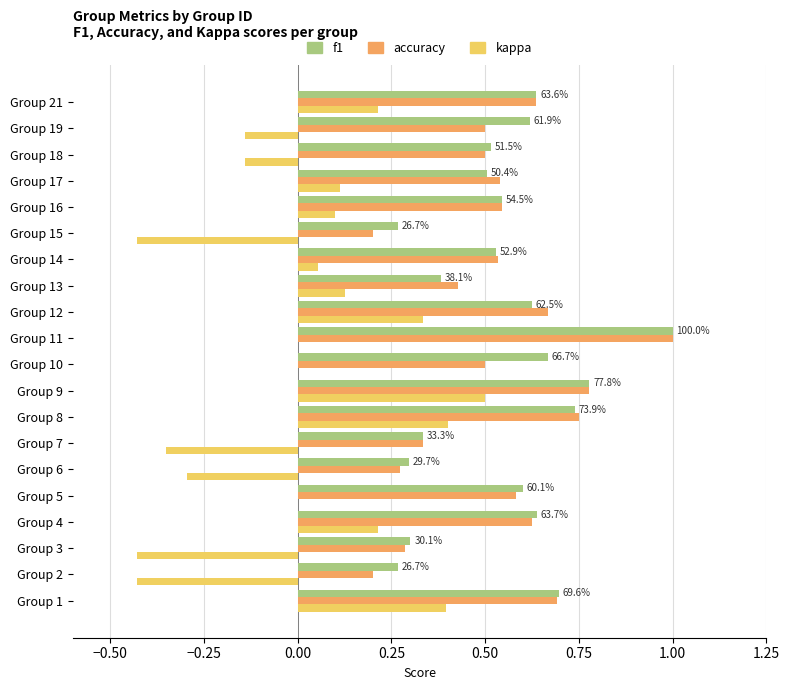

At which label does kappa reach its peak?

Group 9